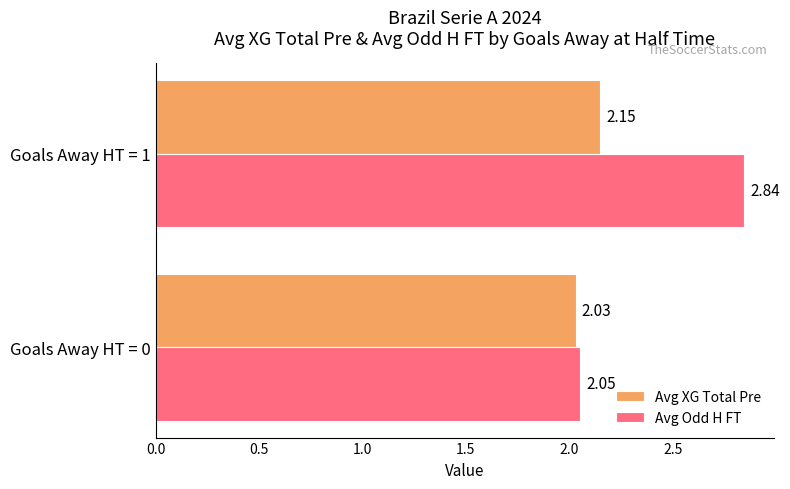

Is the value of Avg XG Total Pre at Goals Away HT = 1 greater than the value of Avg Odd H FT at Goals Away HT = 0?

Yes